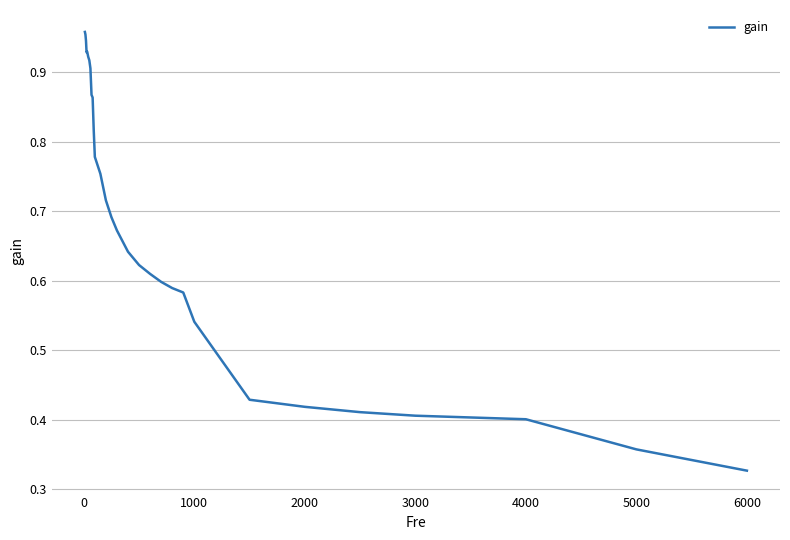

At which label is the value closest to 0?

6000